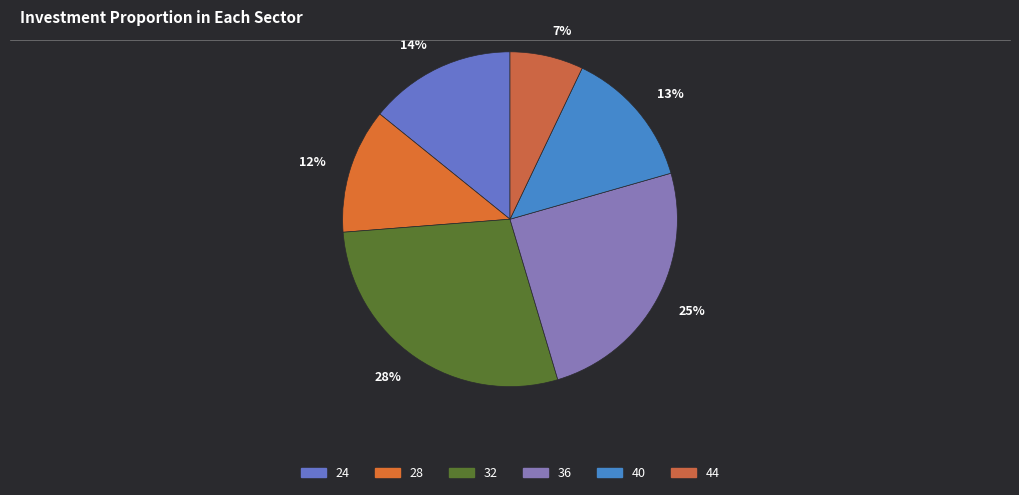

To the nearest percent, what is the difference between the 12% and 28% slice percentages?

16%